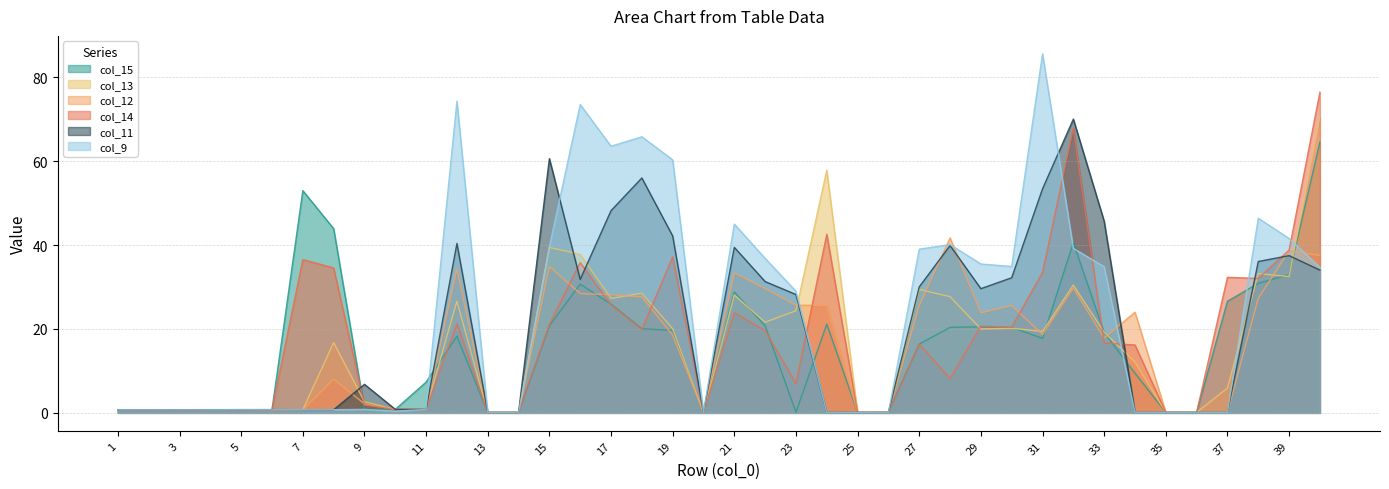

The col_14 series shows 35.8 at 16. True or false?

True